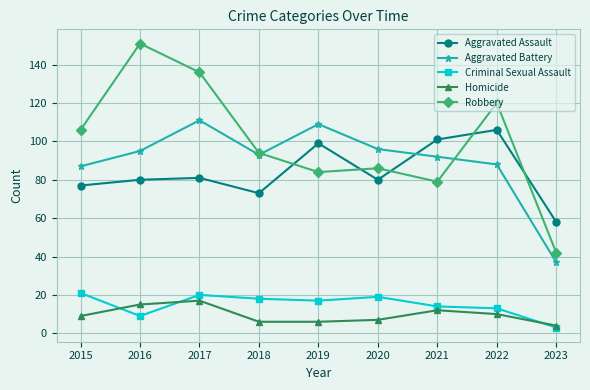

Which series has the widest spread of values?

Robbery